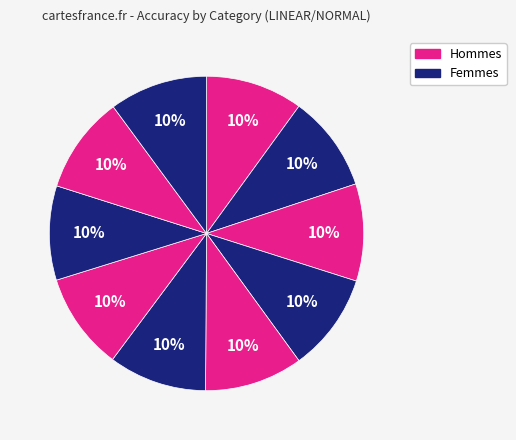

How many slices are in this pie chart?

10